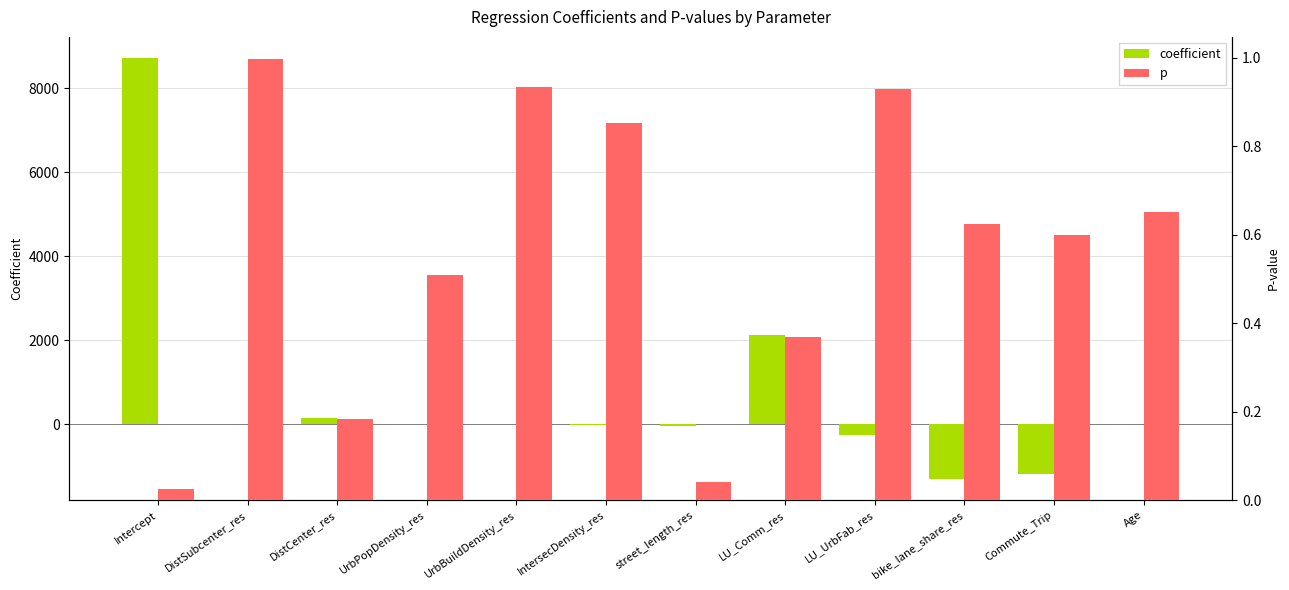

List the series in order of their peak value, lowest first.

p, coefficient